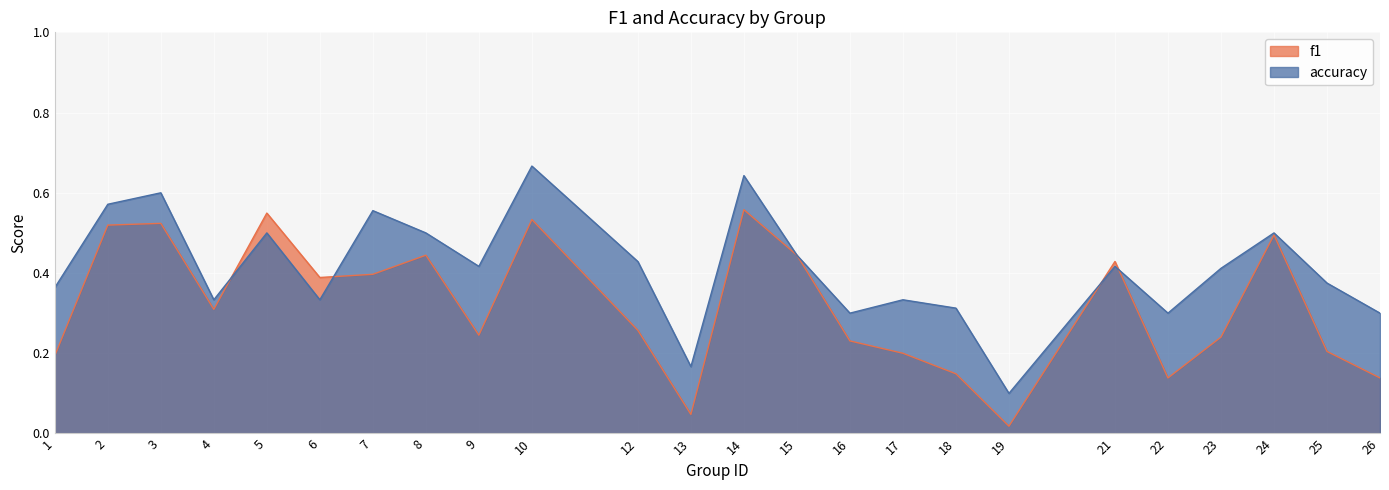

True or false: f1 and accuracy intersect in this chart.

True